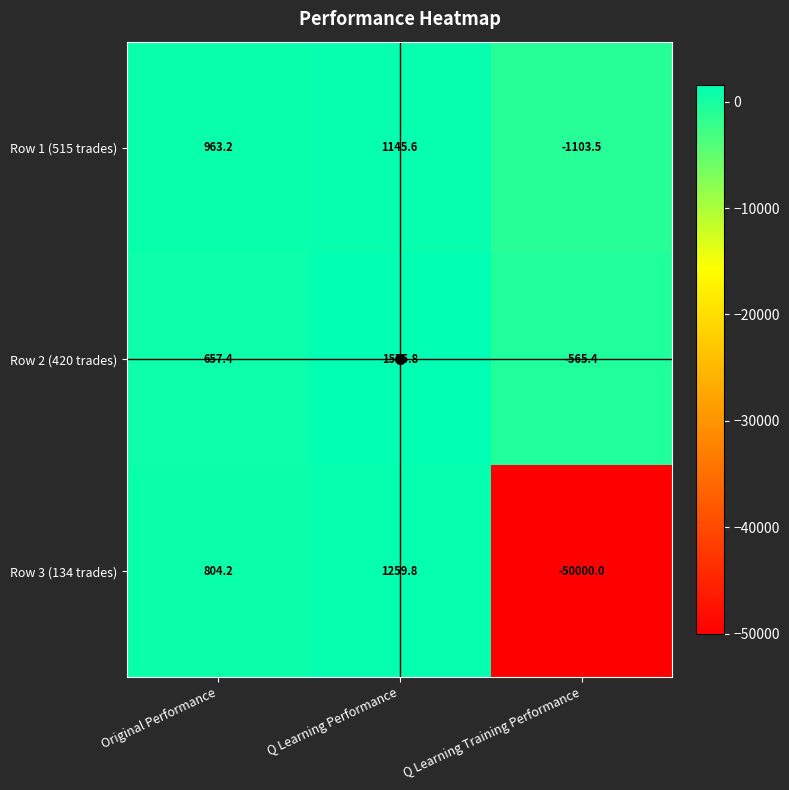

What is the difference between the highest and lowest values at Original Performance?

305.8